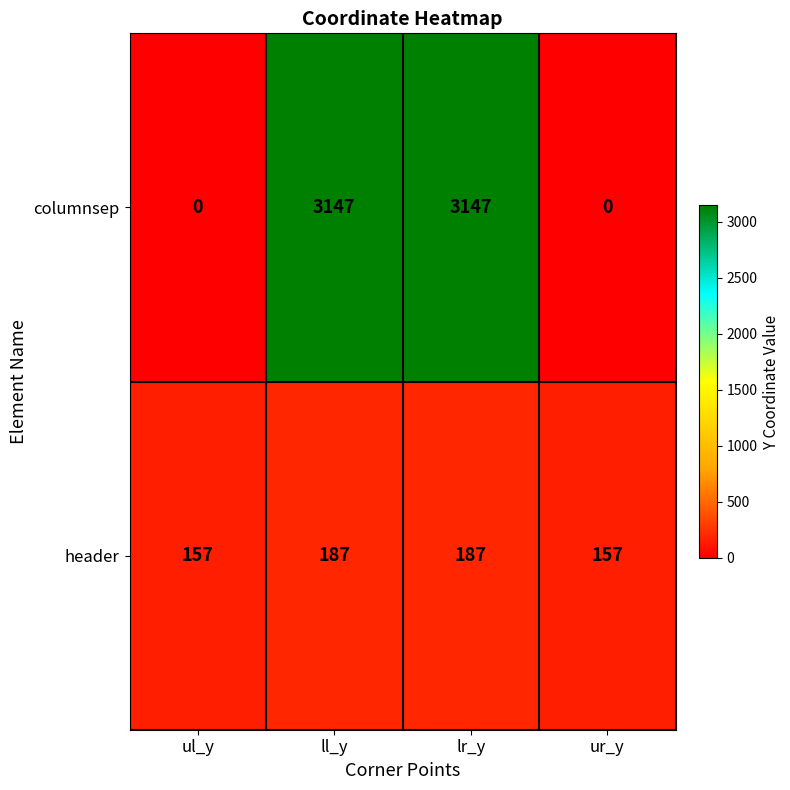

List the series in order of their peak value, highest first.

columnsep, header